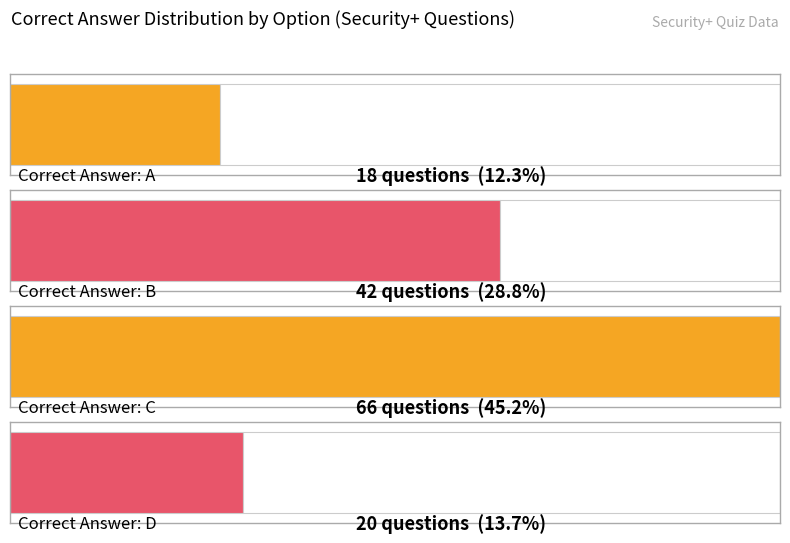

Read the value at C, to the nearest 10.

70